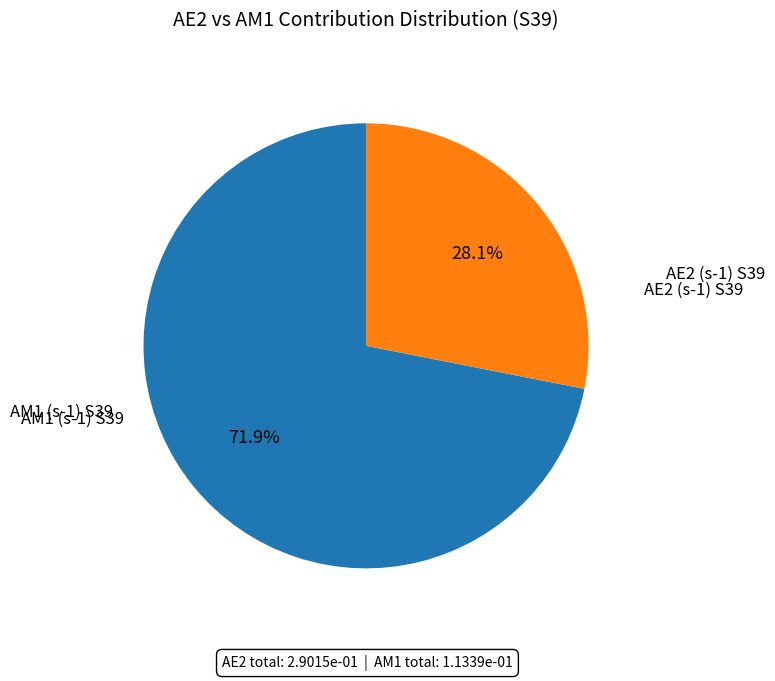

Does any single category account for the majority?

Yes